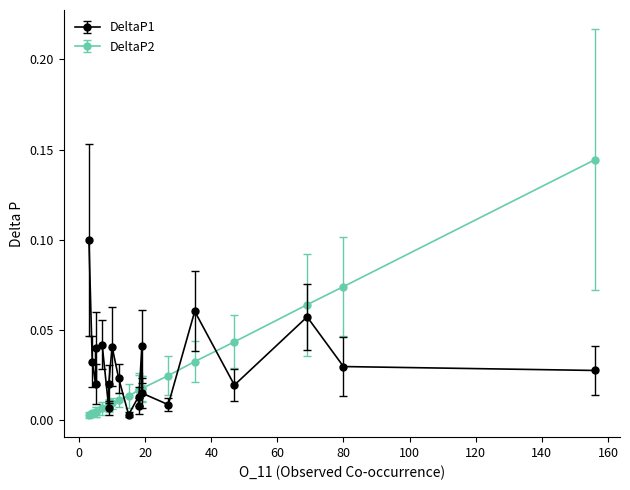

Rank the series by their average value, from highest to lowest.

DeltaP1, DeltaP2